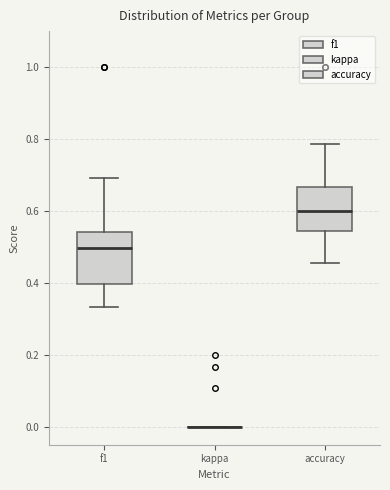

Where does the median line of the box for f1 sit on the y-axis? The values are not printed on the chart, so give them approximately, as read against the axis.

0.50